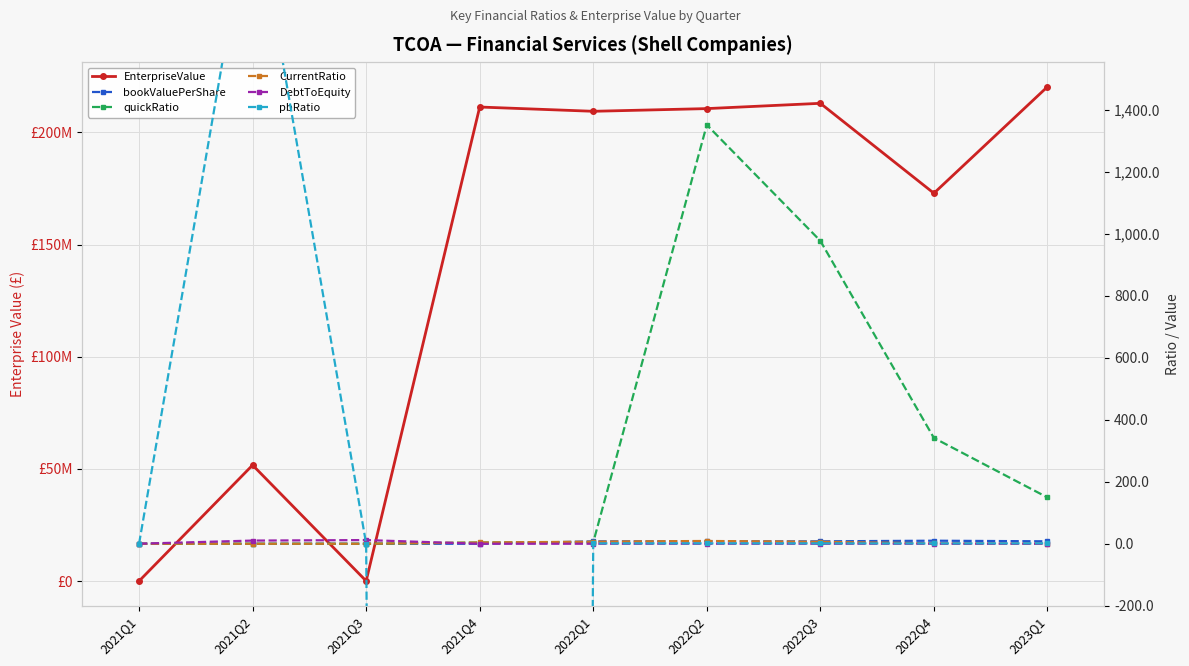

How many times do bookValuePerShare and quickRatio cross each other?

3